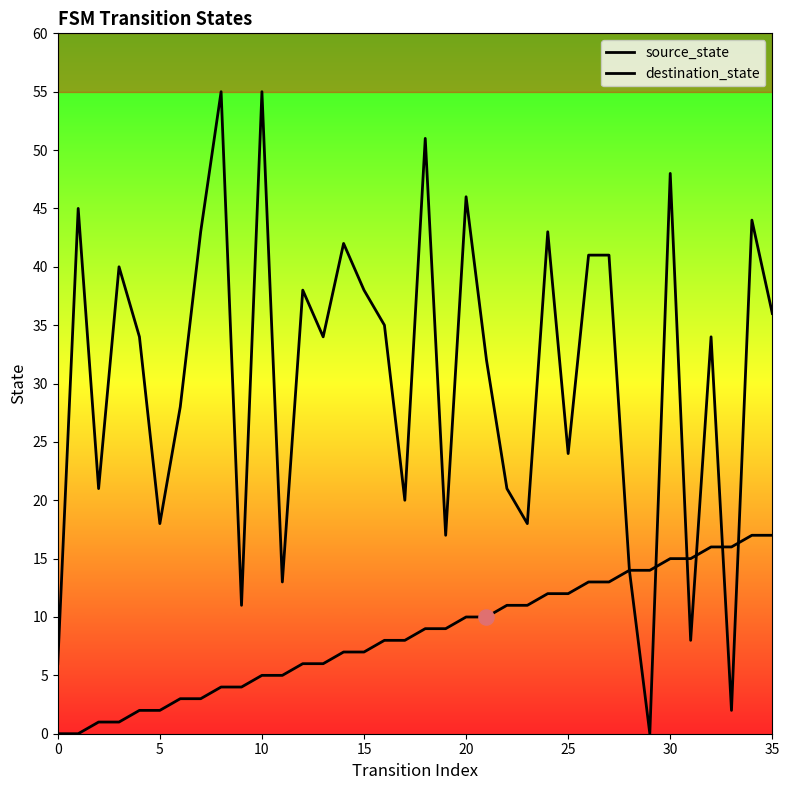

At how many categories does at least one series exceed 33?

20